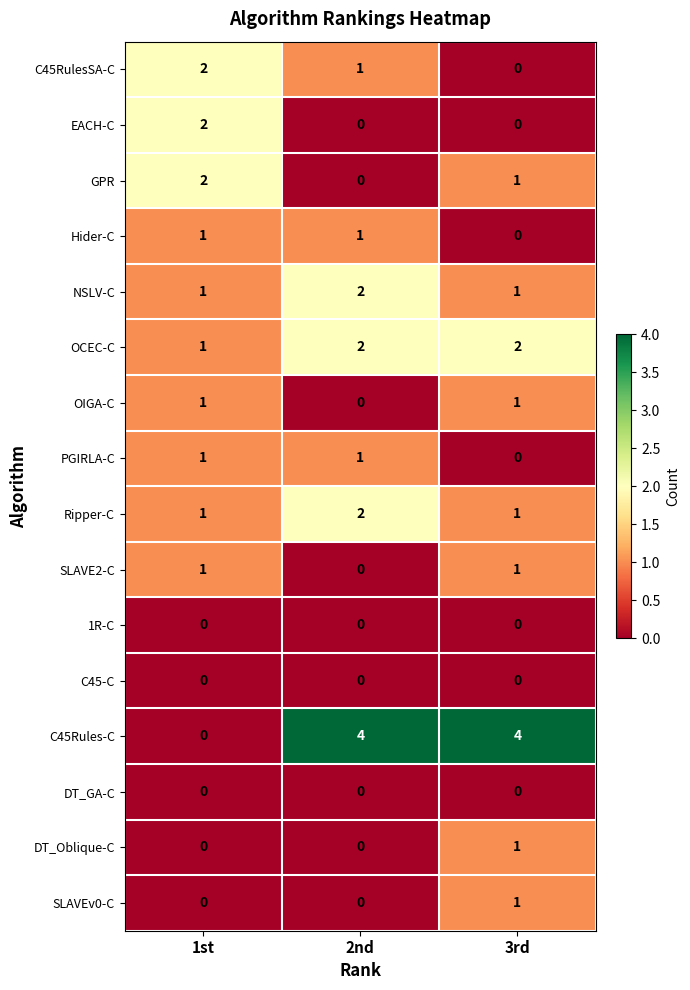

How many categories are shown in the chart?

3